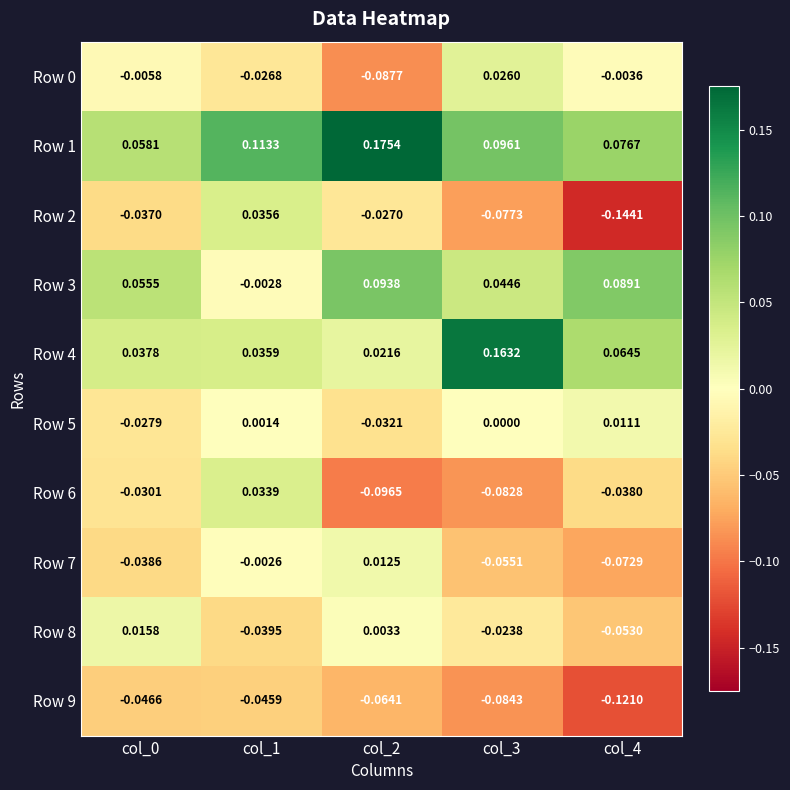

Is the value of Row 5 at col_1 greater than the value of Row 8 at col_3?

Yes